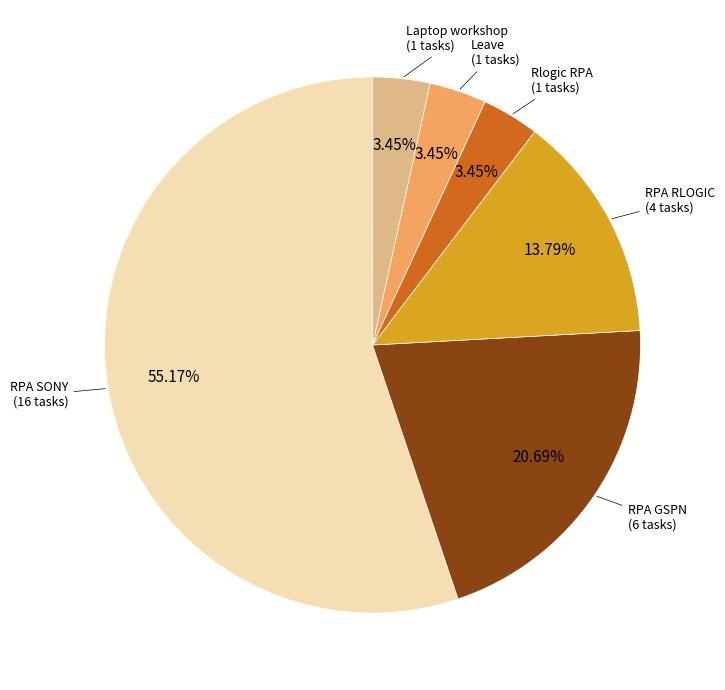

Is there any slice that represents more than half of the pie?

Yes